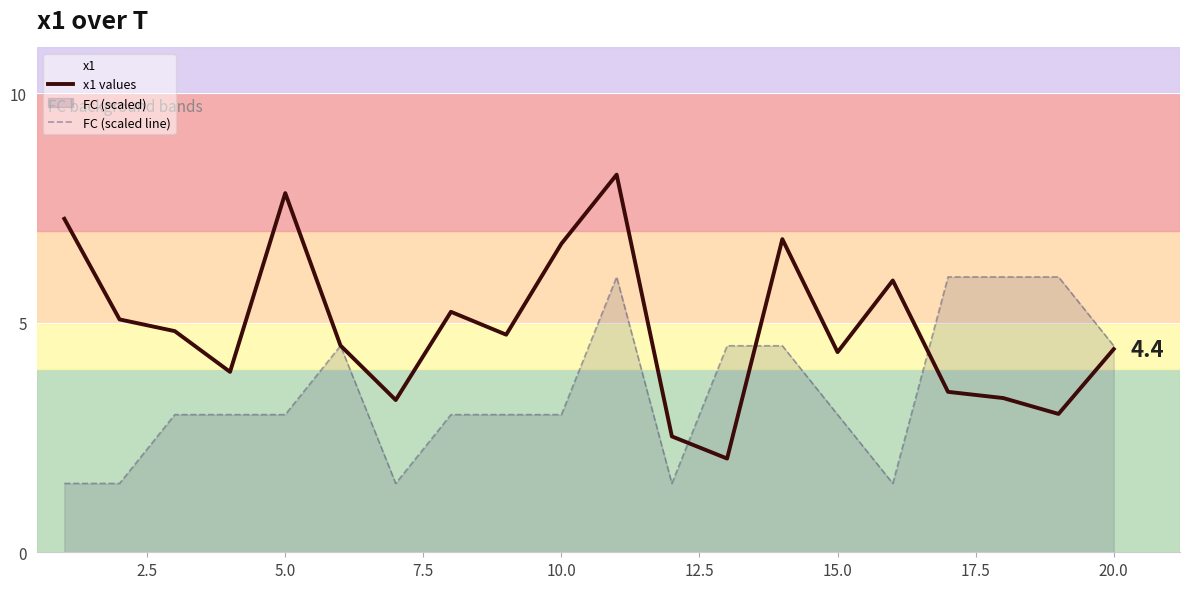

Which series has the widest spread of values?

x1 values